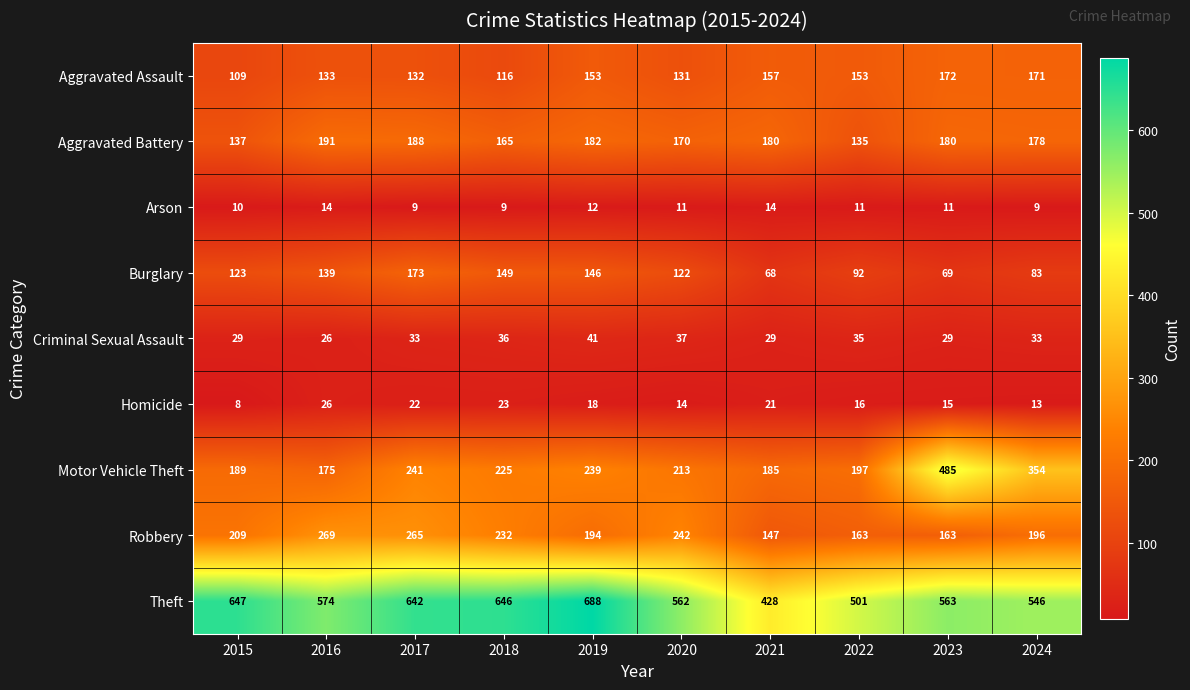

What is the maximum value shown in the chart?

688